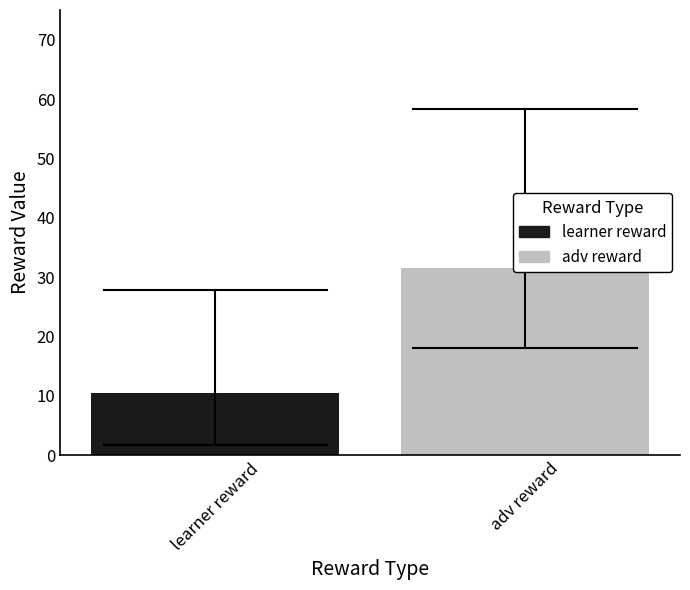

Rank the series by their maximum value, from lowest to highest.

learner reward, adv reward